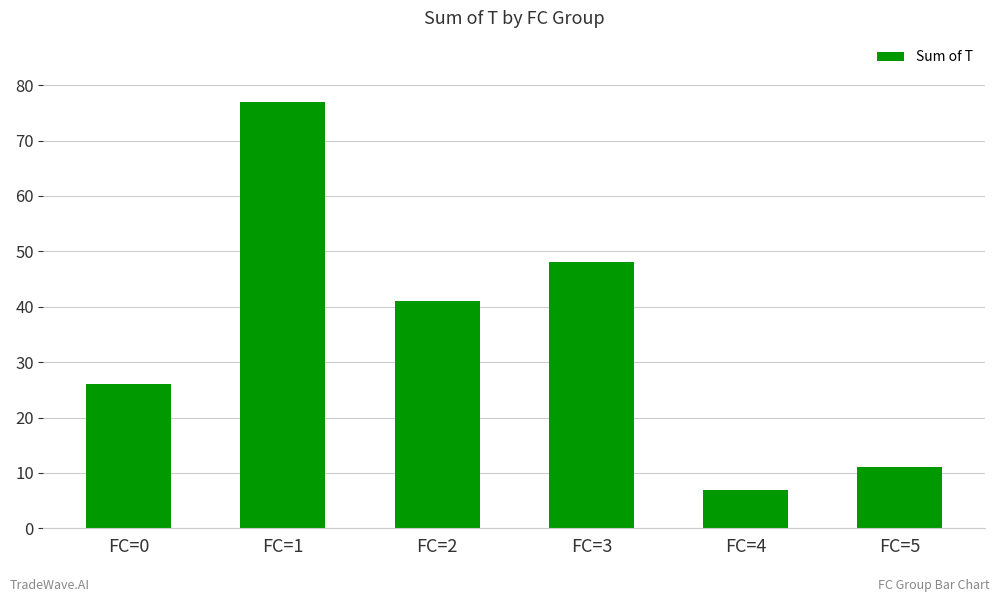

What is the difference between the values at FC=5 and FC=1?

66